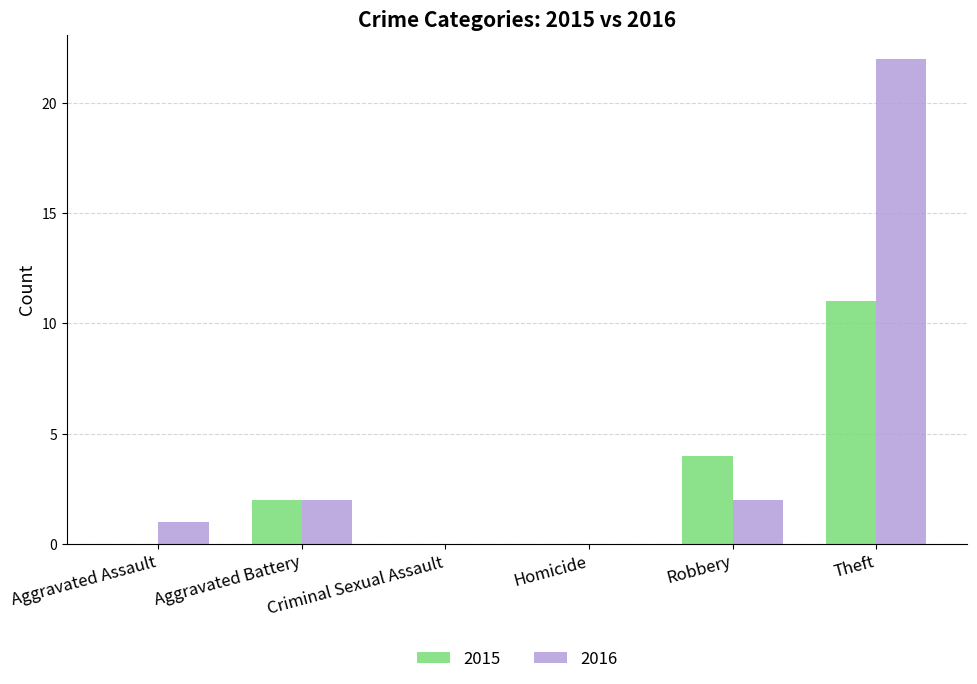

Count the number of categories in the chart.

6